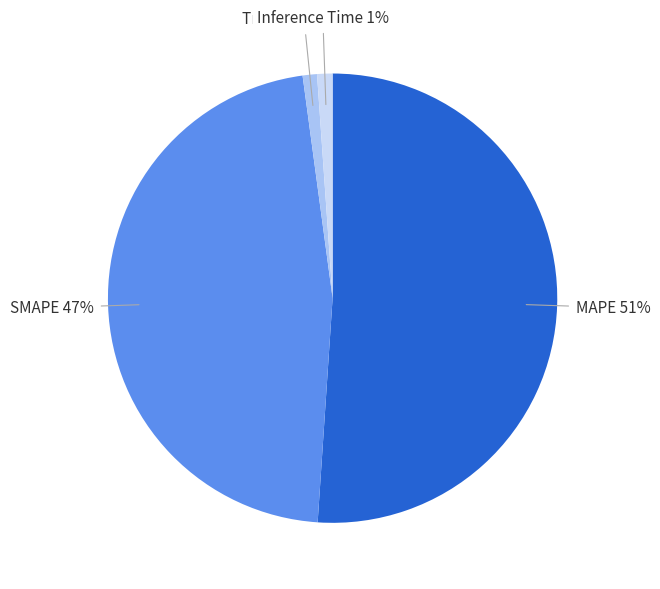

Which has a higher value, MAPE or Training Time?

MAPE